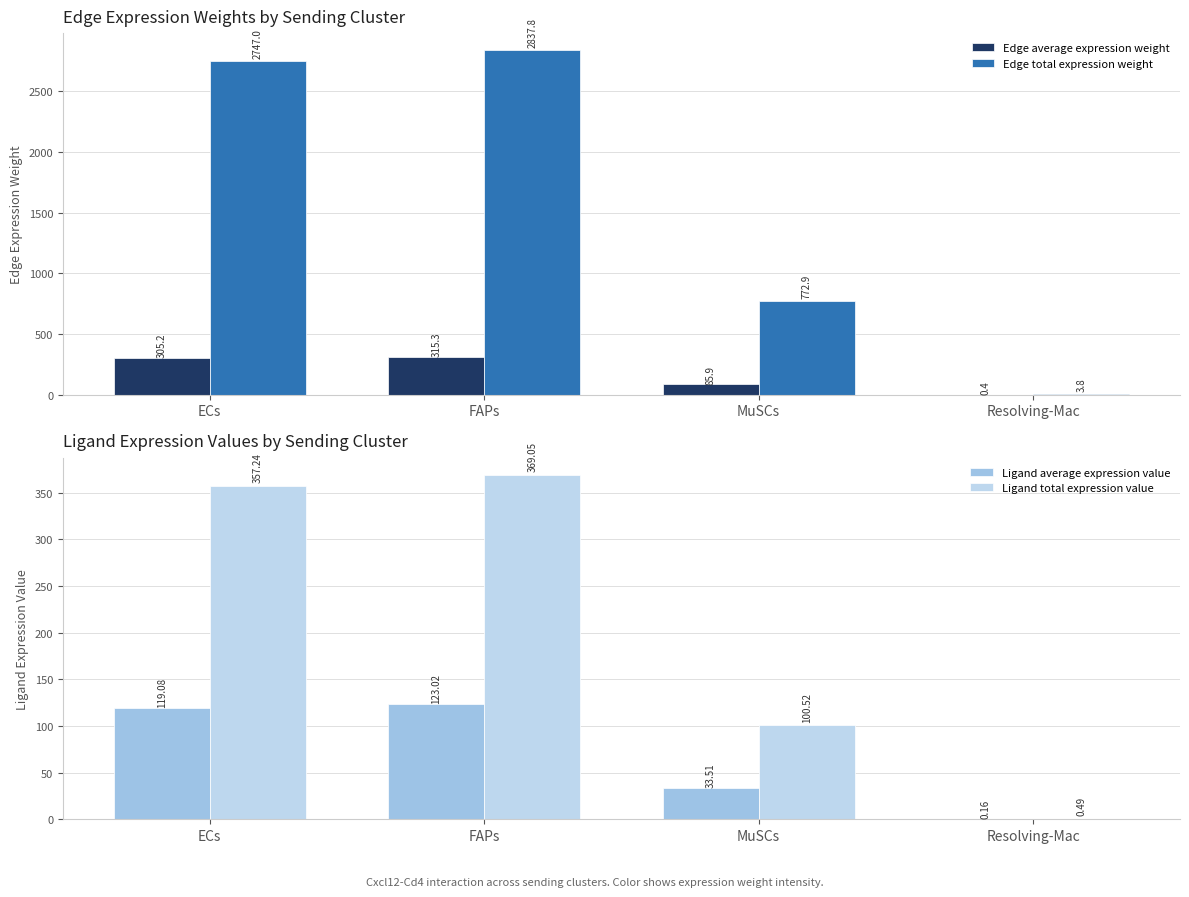

How many values in the Edge average expression weight series are below 305?

2